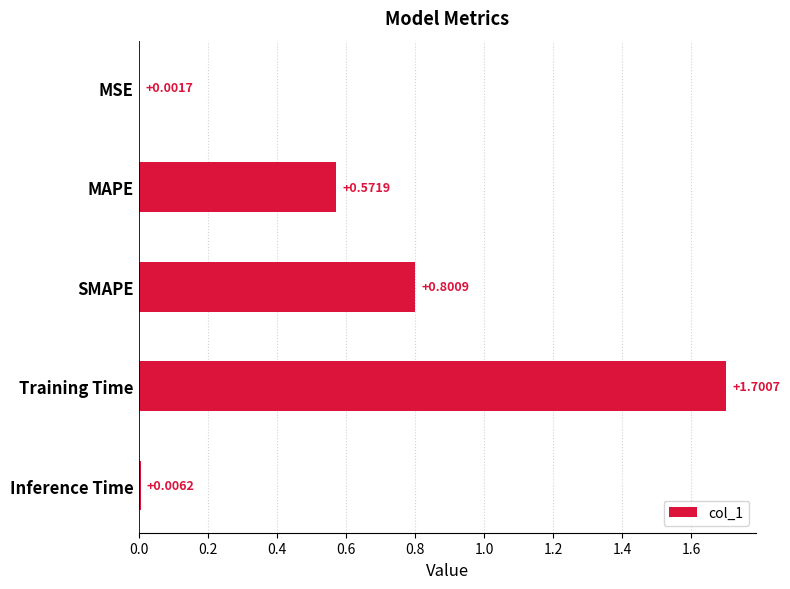

At which label is the value closest to 0?

MSE